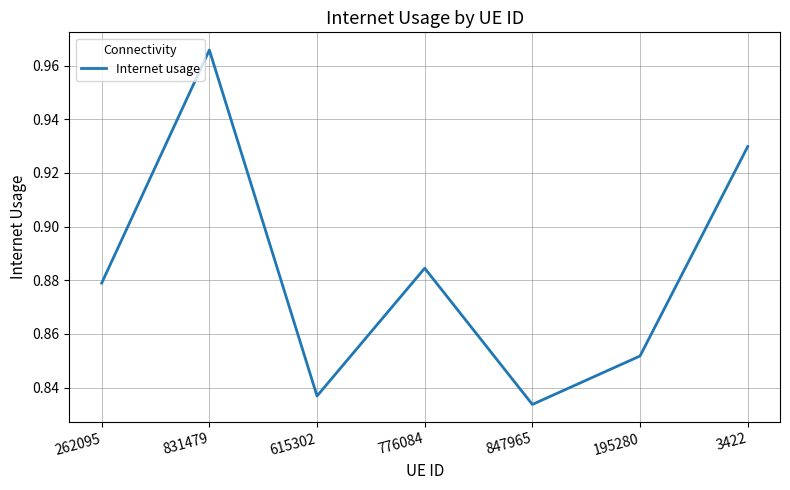

The chart shows a value of 1.5 at 262095. True or false?

False